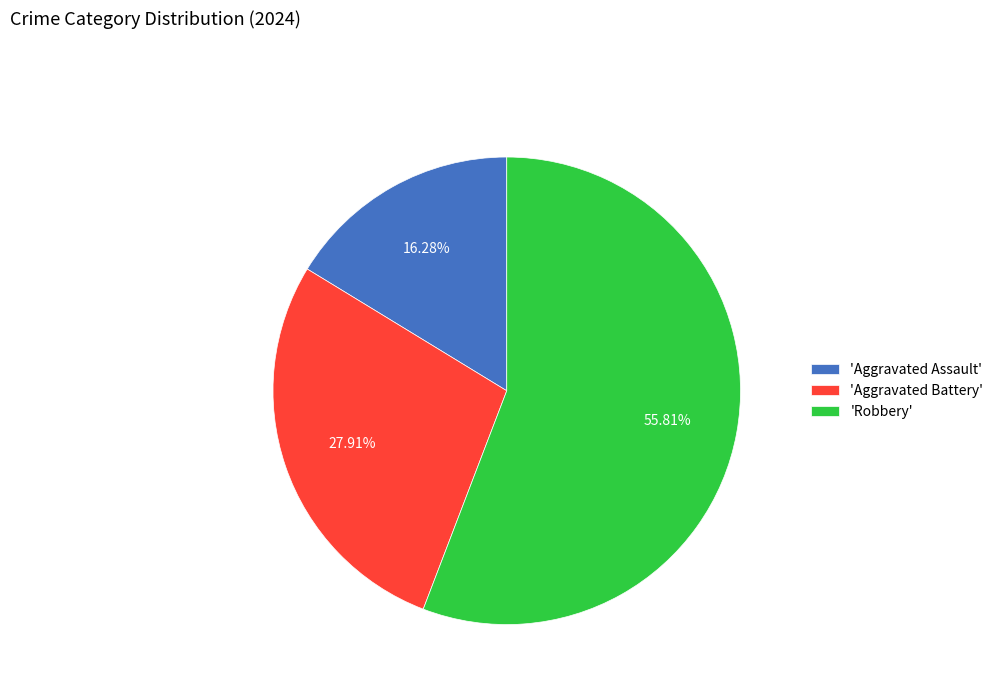

Approximately how many times larger is the value at 'Aggravated Assault' compared to 'Aggravated Battery'?

0.6